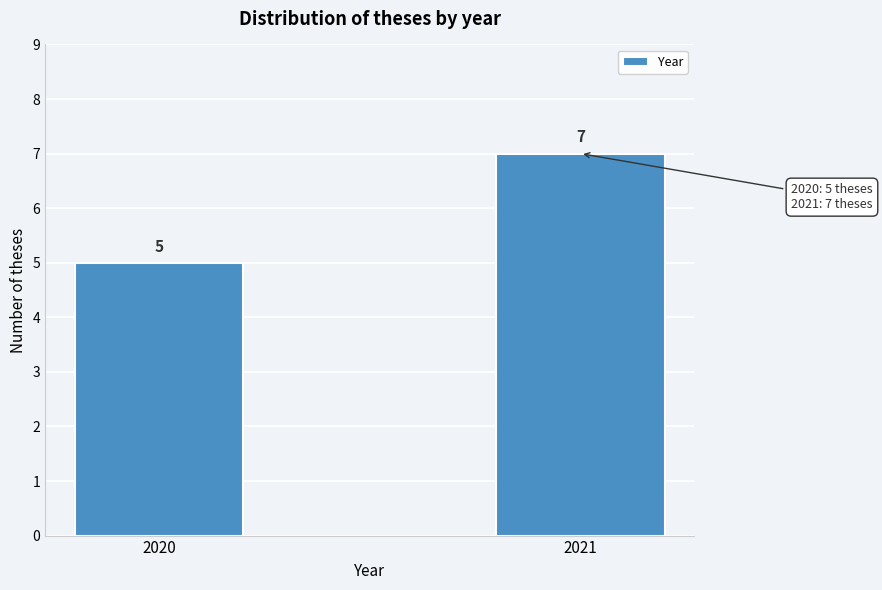

Reading right to left, what are all the values shown in this chart?

2021=7	2020=5